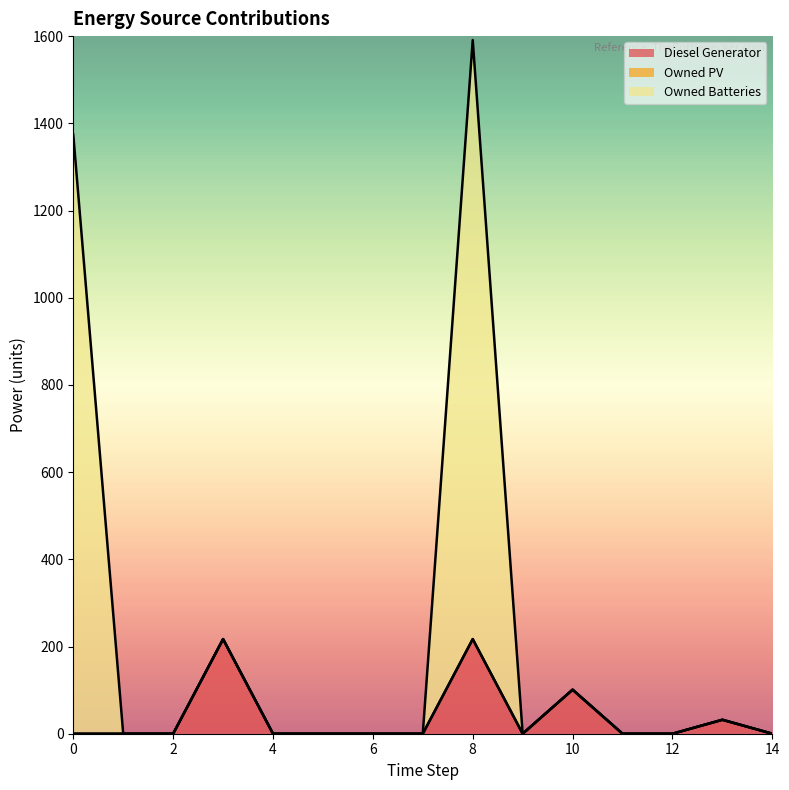

At which category is the sum across all series the highest?

8